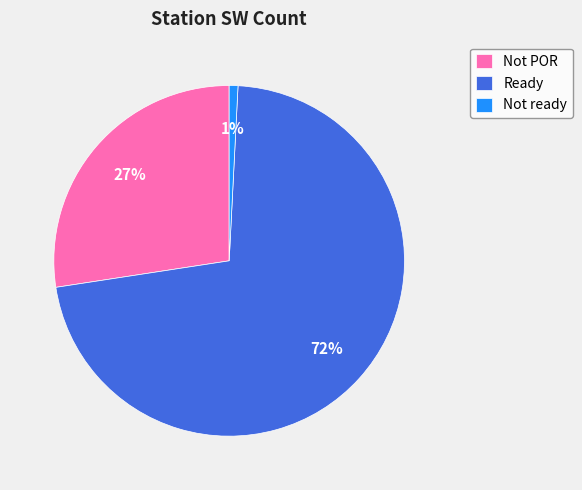

Which category has the smallest portion of the pie?

Not ready